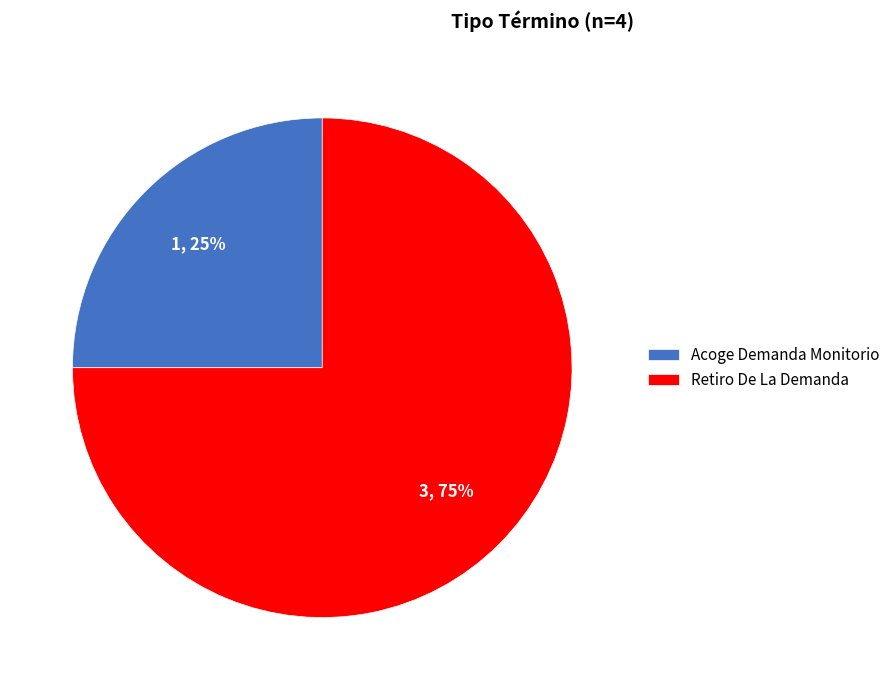

Combined, do Acoge Demanda Monitorio and Retiro De La Demanda account for over 50%?

Yes